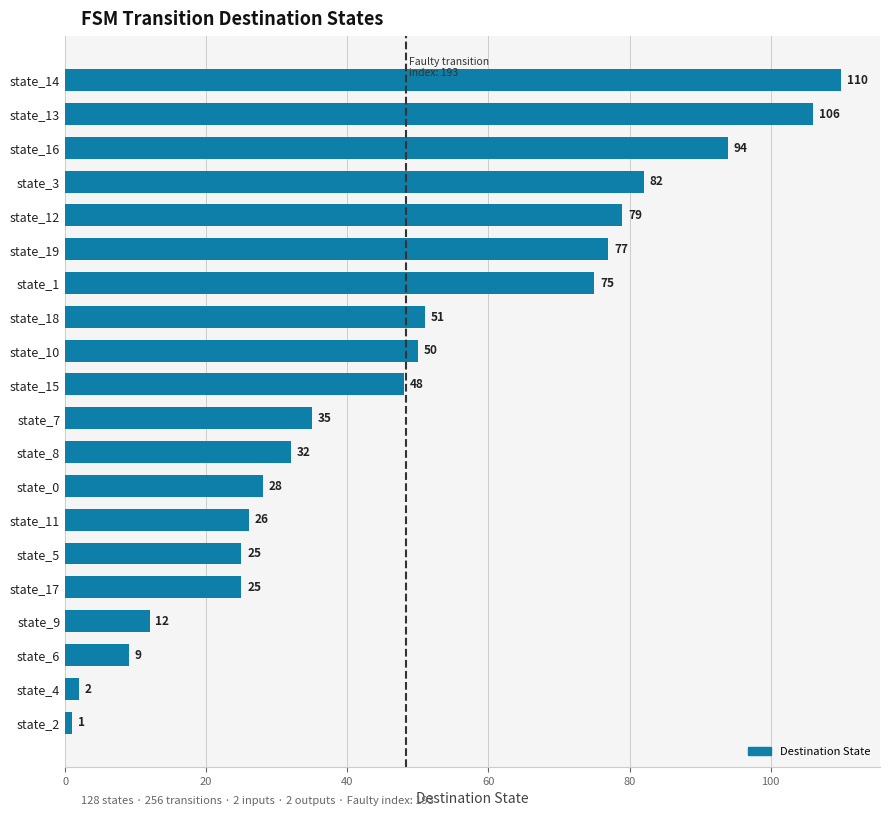

What is the difference between the maximum and minimum values?

109